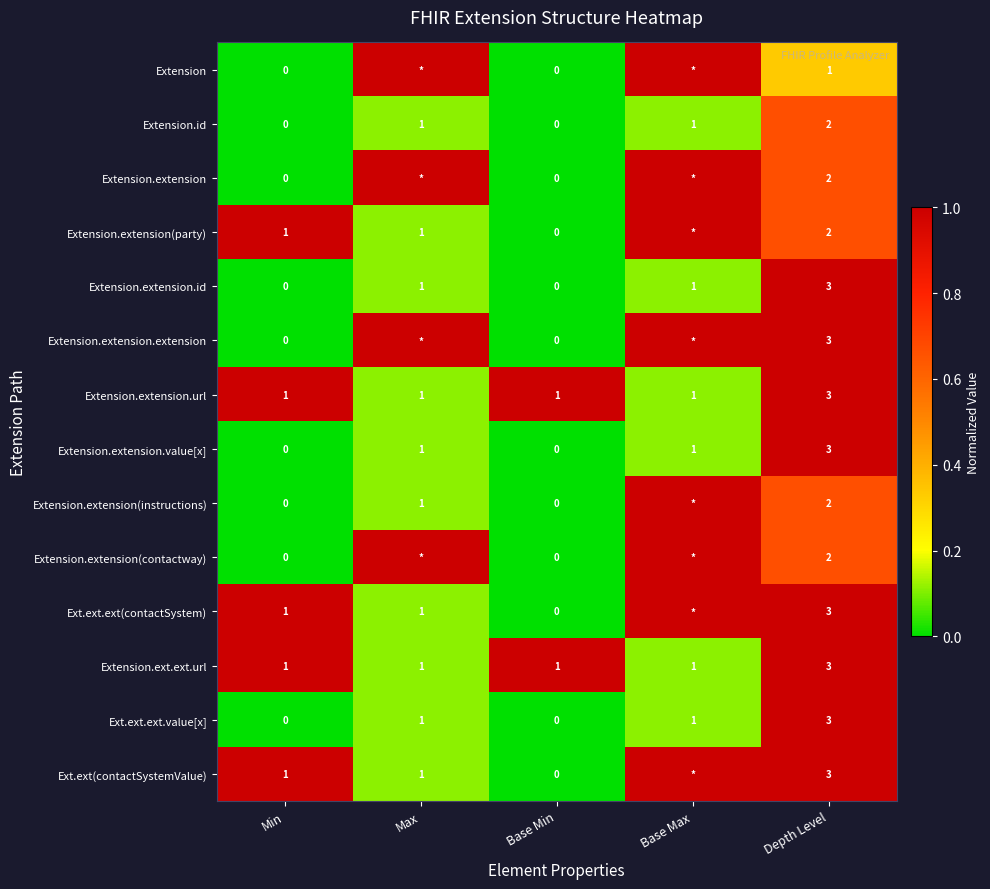

How many Extension.ext.ext.url values are between 1 and 2?

4